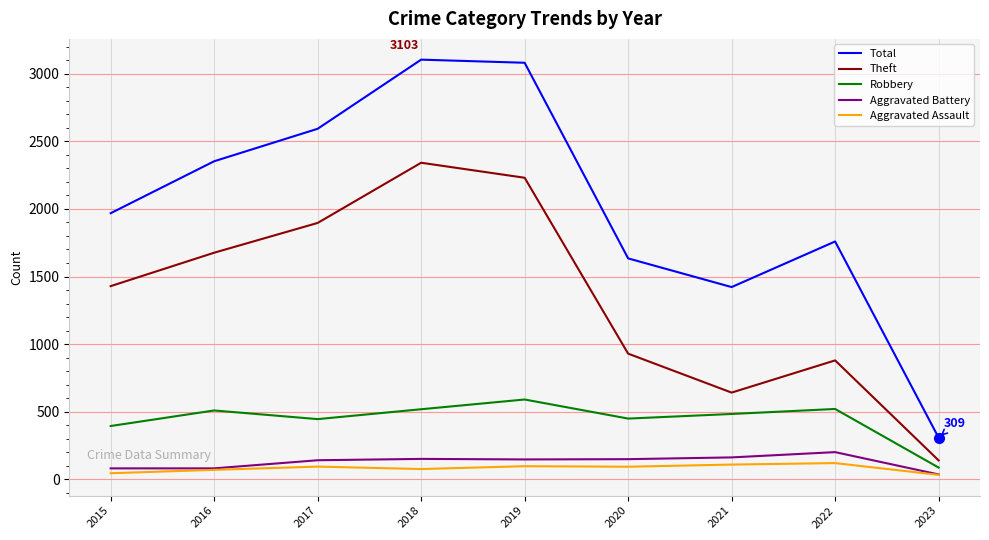

Is it true that Robbery equals 257 at 2019?

False